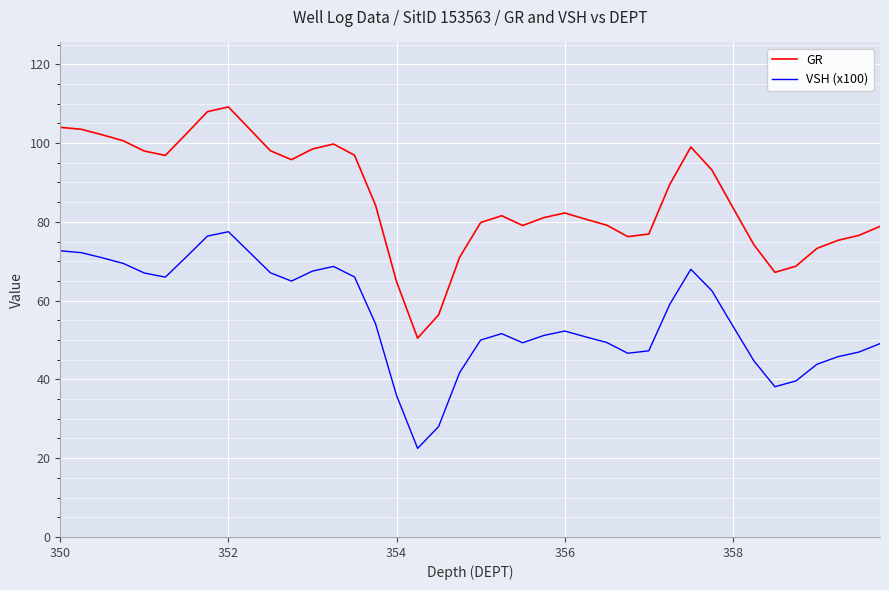

List the series in order of their overall mean, highest first.

GR, VSH (x100)